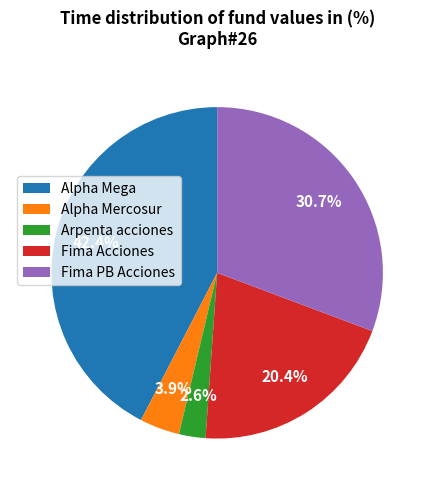

How many slices are in this pie chart?

5